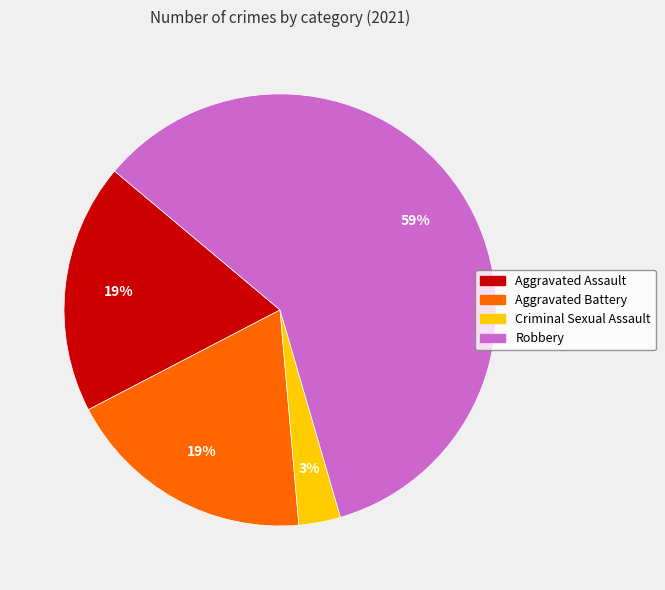

To the nearest percent, what is the average slice percentage?

25%